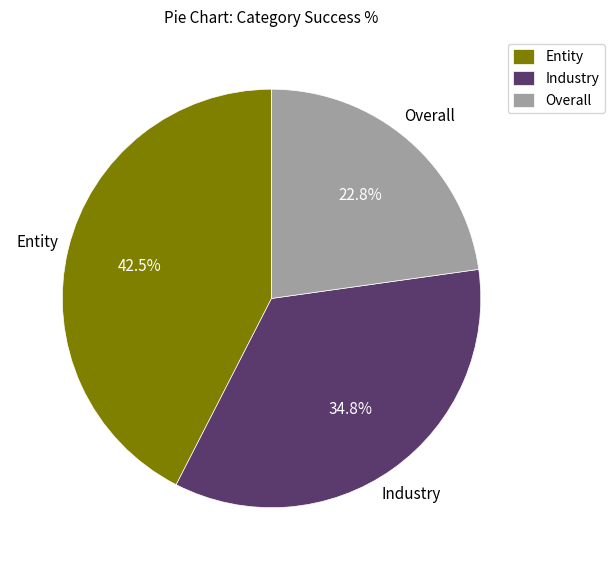

How many segments does this pie chart have?

3